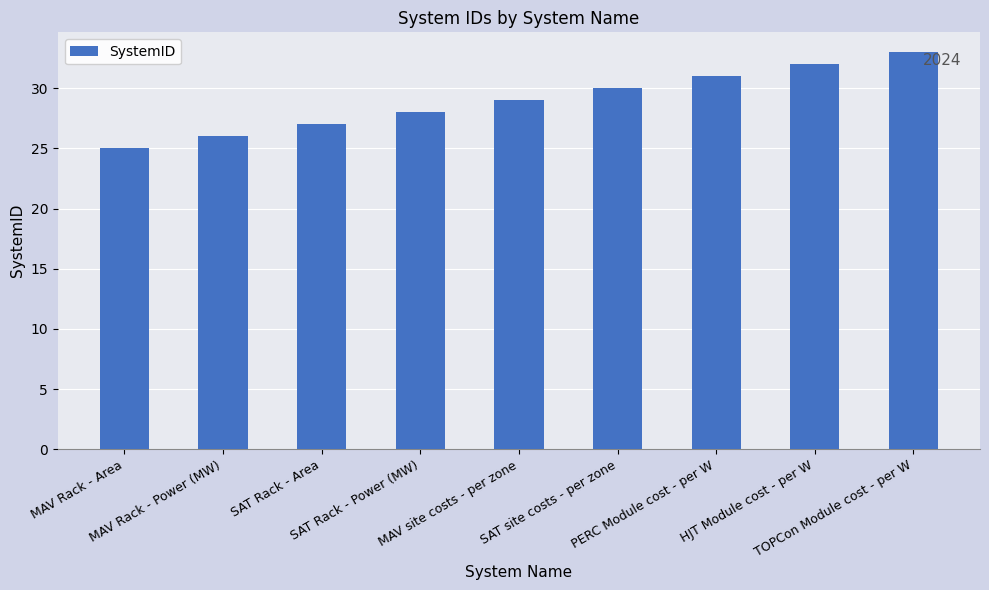

Count the values in the range 27 to 31.

5